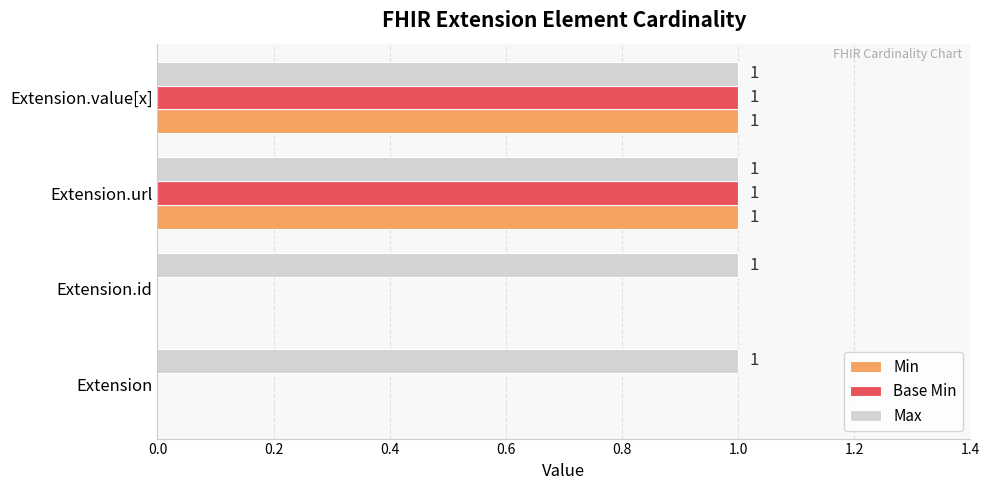

What is the sum of all Max values?

4